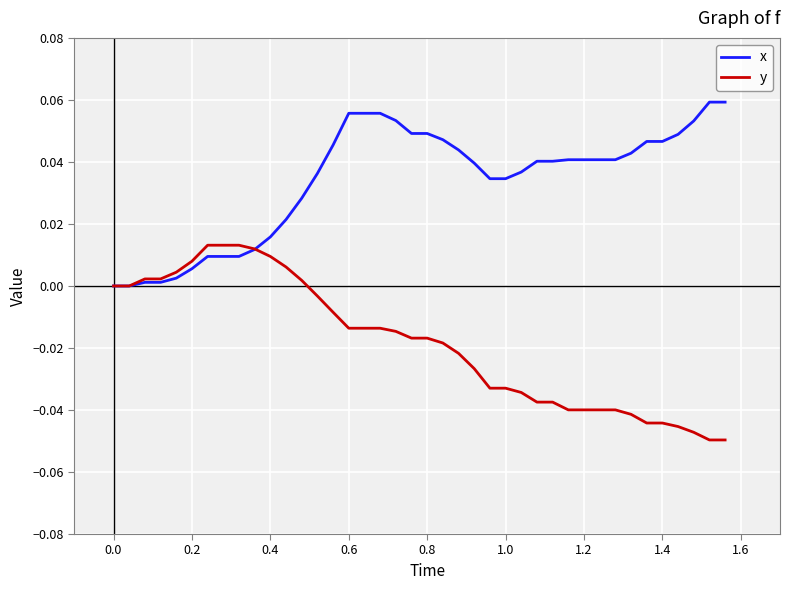

Which series has the largest total across all categories?

x